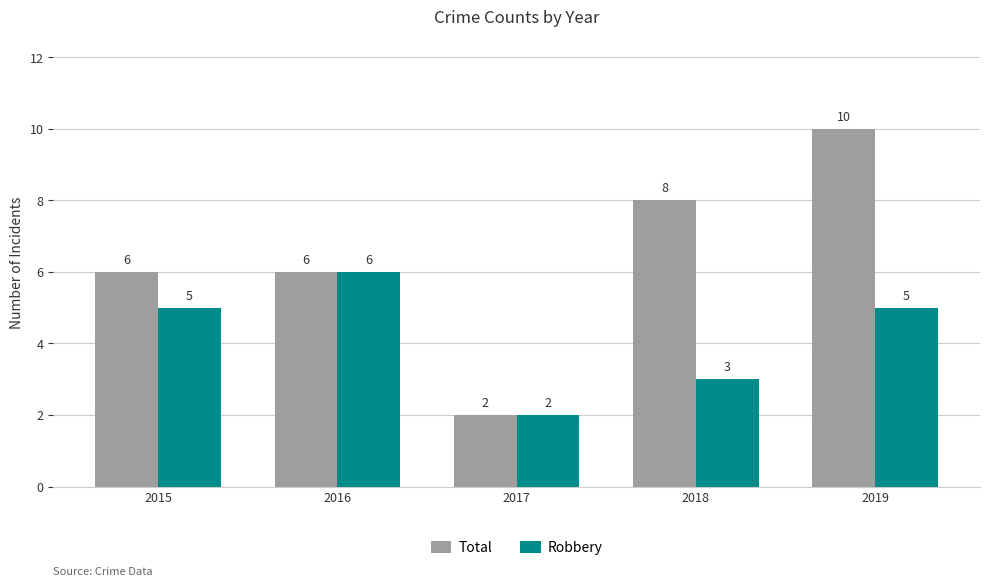

Reading left to right, extract all data points from this chart.

Total: 2015=6	2016=6	2017=2	2018=8	2019=10
Robbery: 2015=5	2016=6	2017=2	2018=3	2019=5